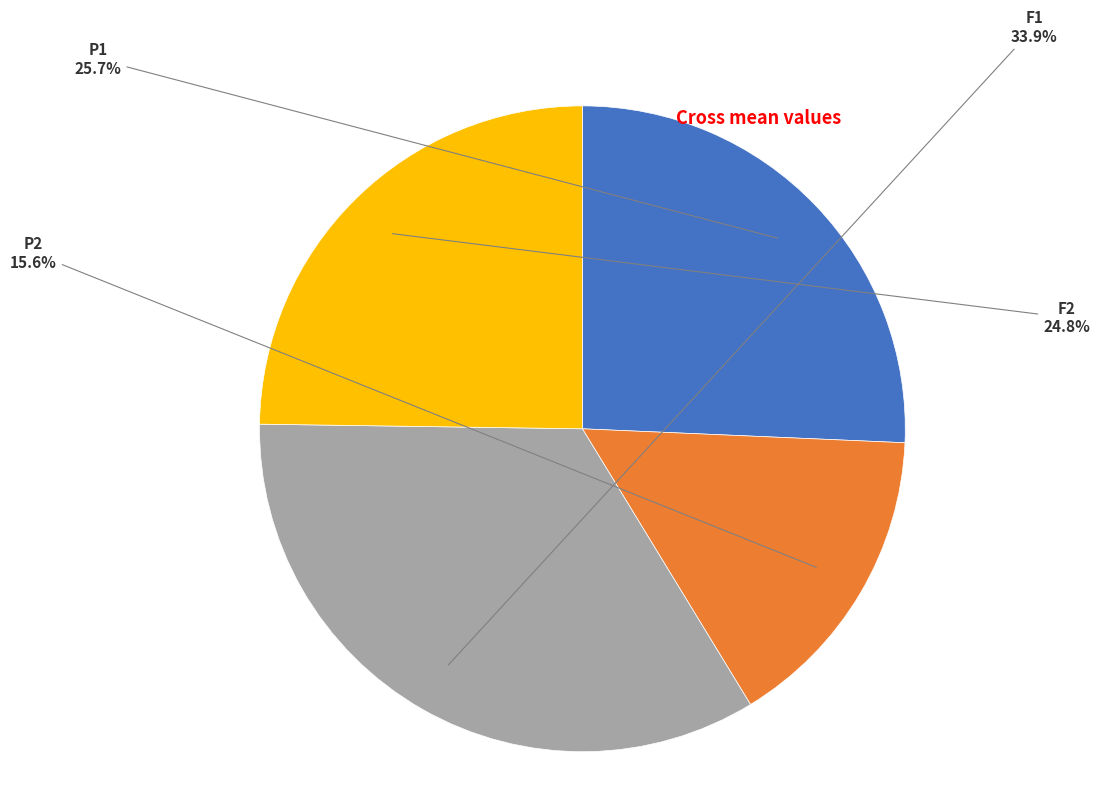

How many segments does this pie chart have?

4